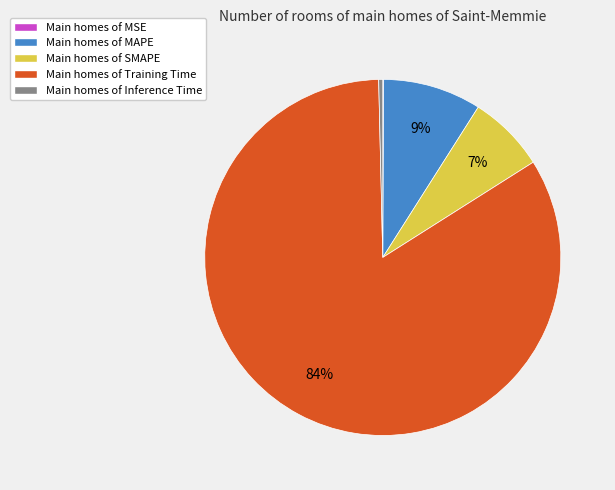

To the nearest percent, what is the average slice percentage?

20%